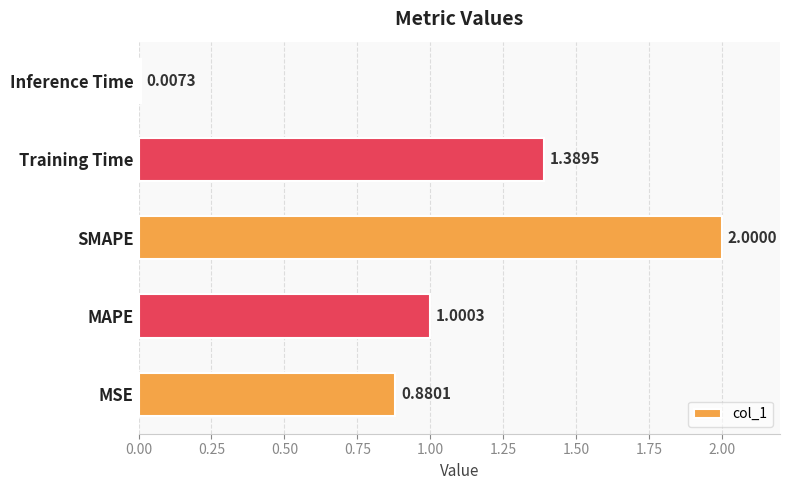

Are the bars horizontal?

Yes